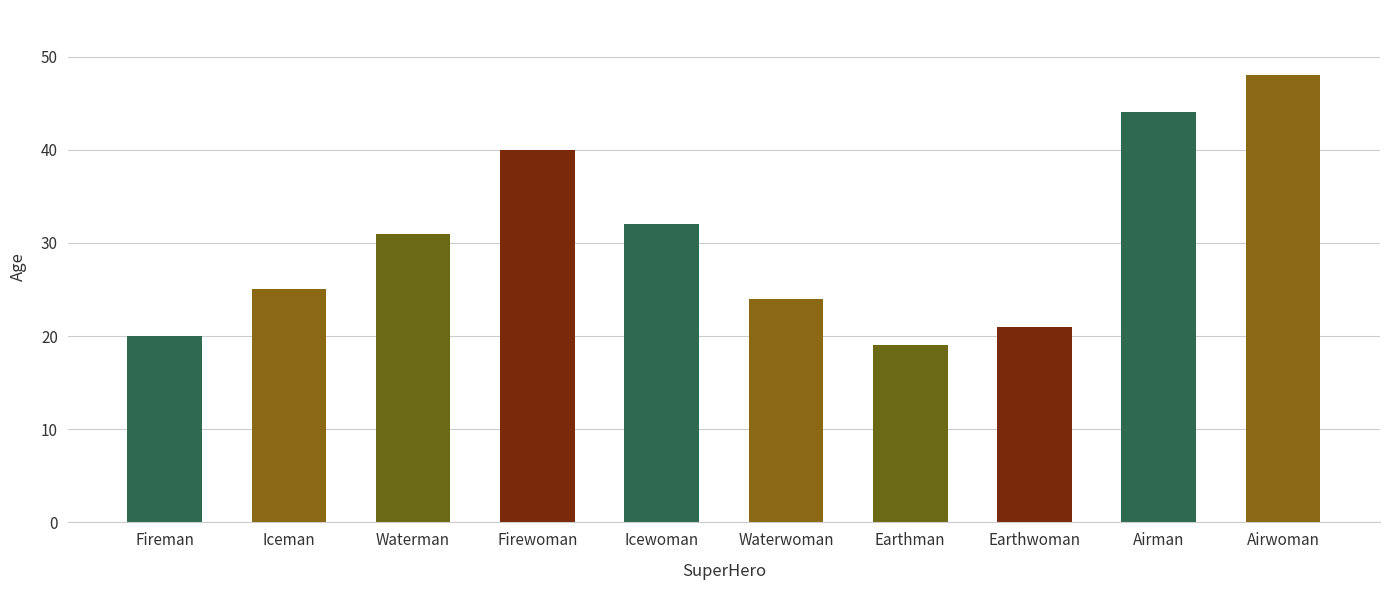

What position from the right is Earthwoman?

3